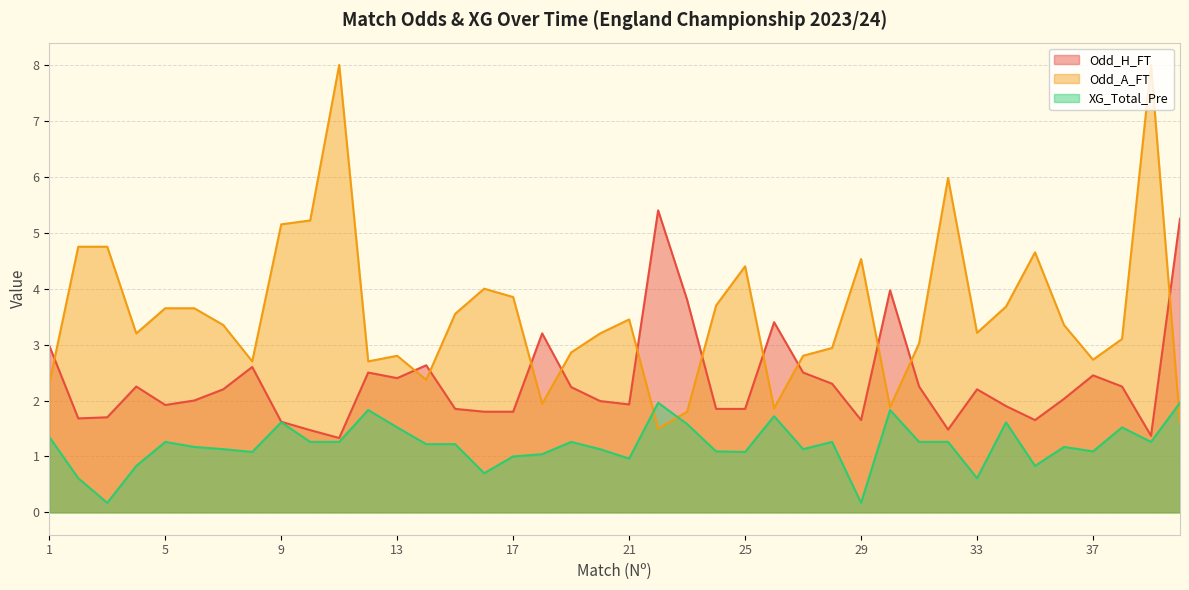

Reading left to right, transcribe all the data shown in this chart.

Odd_H_FT: 3.0	1.7	1.7	2.2	1.9	2.0	2.2	2.6	1.6	1.5	1.3	2.5	2.4	2.6	1.9	1.8	1.8	3.2	2.2	2.0	1.9	5.4	3.8	1.9	1.9	3.4	2.5	2.3	1.6	4.0	2.2	1.5	2.2	1.9	1.6	2.0	2.5	2.2	1.4	5.2
Odd_A_FT: 2.3	4.8	4.8	3.2	3.6	3.6	3.4	2.7	5.2	5.2	8.0	2.7	2.8	2.4	3.5	4.0	3.9	1.9	2.9	3.2	3.5	1.5	1.8	3.7	4.4	1.9	2.8	2.9	4.5	1.9	3.0	6.0	3.2	3.7	4.7	3.4	2.7	3.1	8.0	1.6
XG_Total_Pre: 1.4	0.6	0.2	0.8	1.3	1.2	1.1	1.1	1.6	1.3	1.3	1.8	1.5	1.2	1.2	0.7	1.0	1.0	1.3	1.1	1.0	2.0	1.6	1.1	1.1	1.7	1.1	1.3	0.2	1.8	1.3	1.3	0.6	1.6	0.8	1.2	1.1	1.5	1.3	2.0